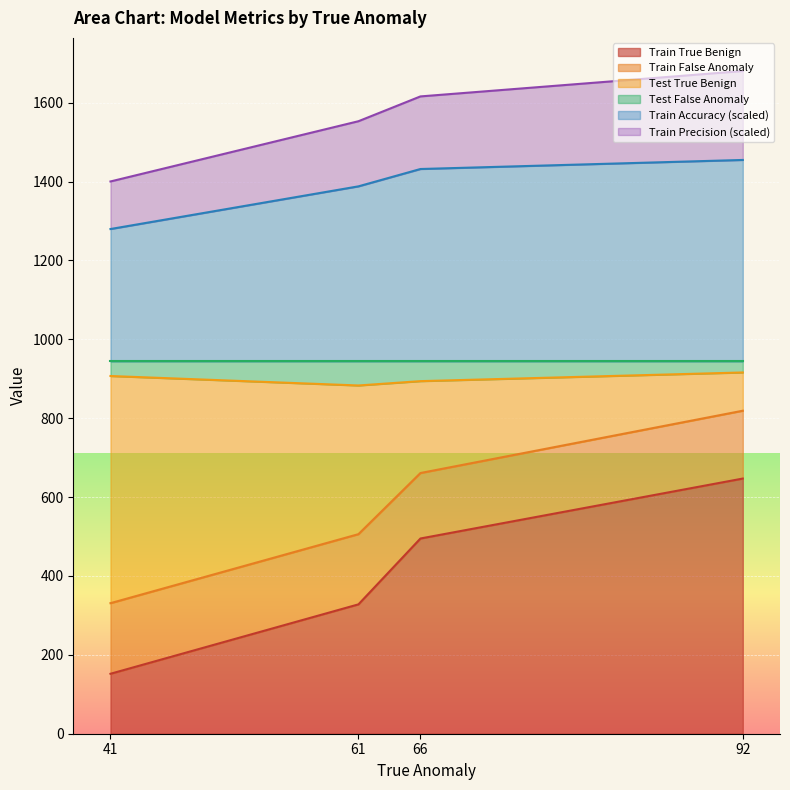

What is the maximum value shown in the chart?

1680.3